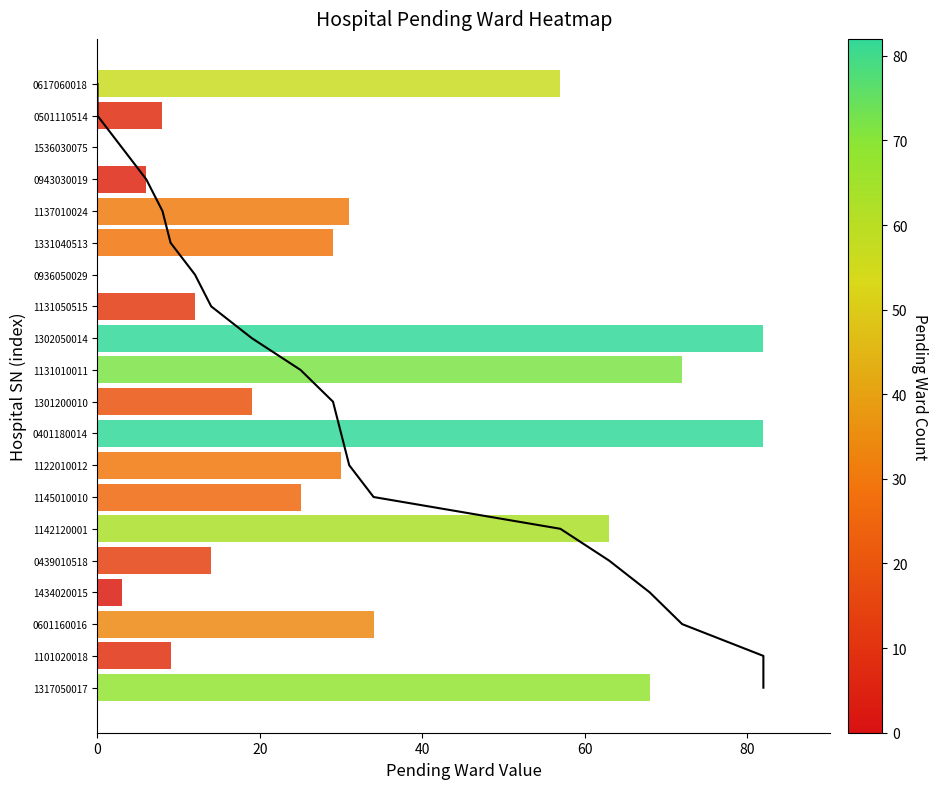

How many categories are shown in the chart?

20